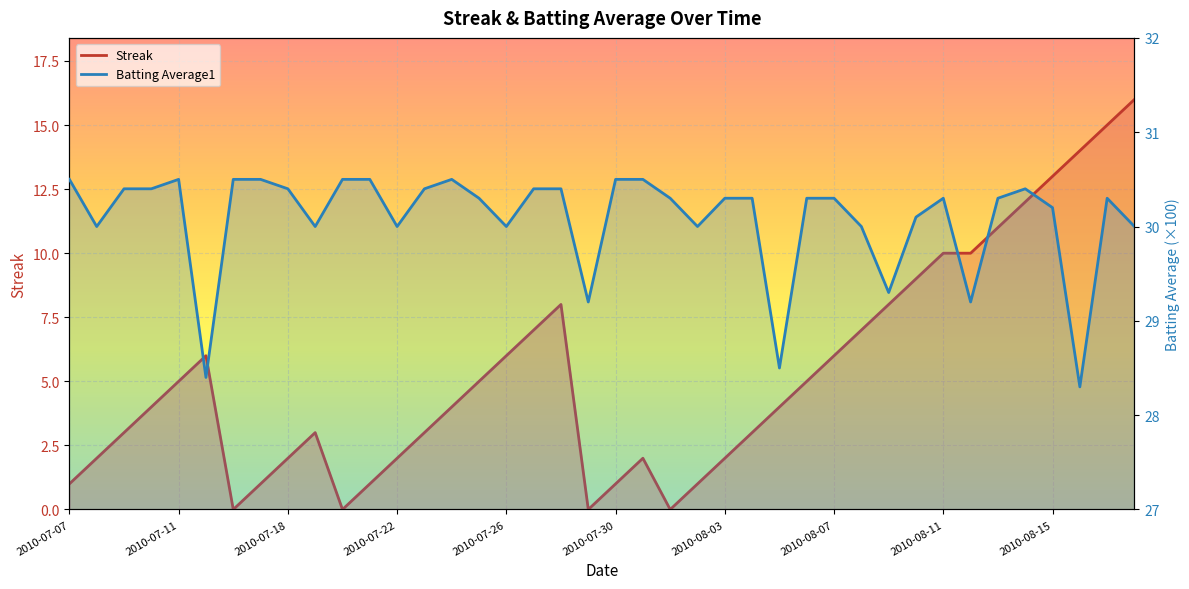

What position from the right is 2010-07-30?

20